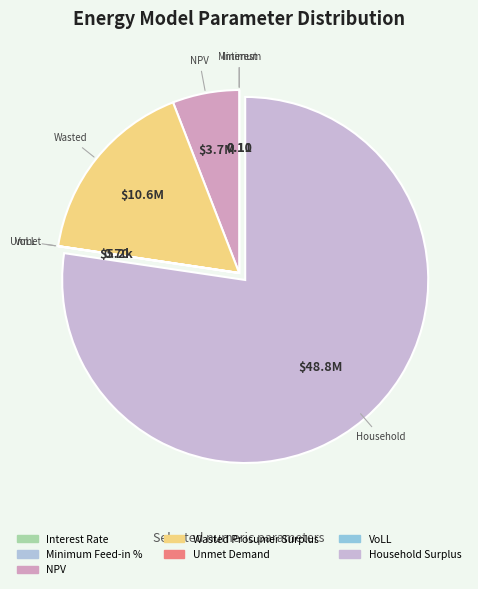

Is the sum of Unmet Demand and NPV greater than half?

No